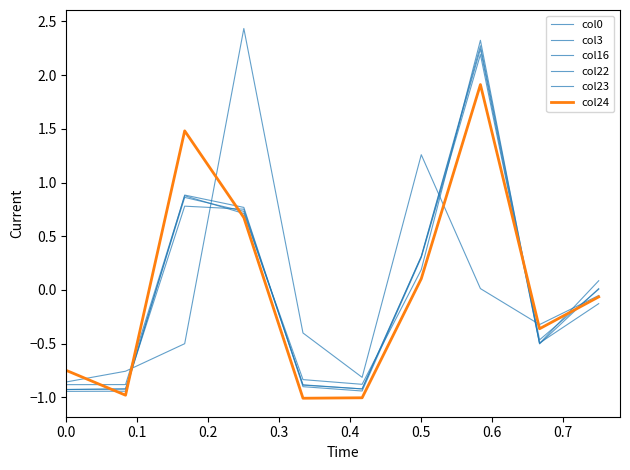

Does the chart display data point markers on the line(s)?

No